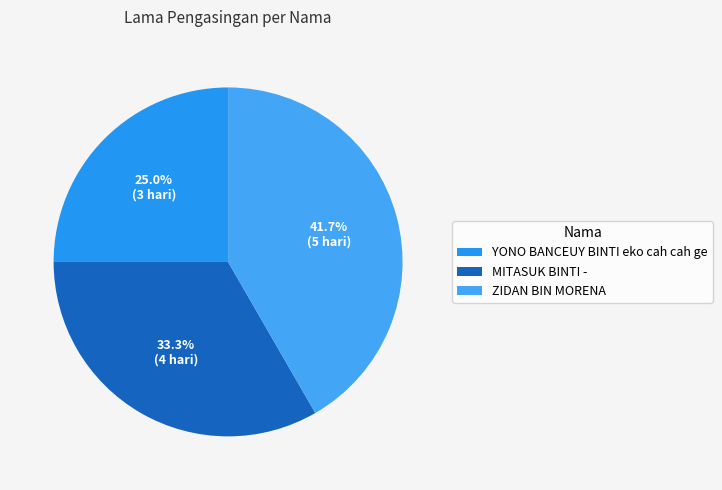

Does any single category account for the majority?

No